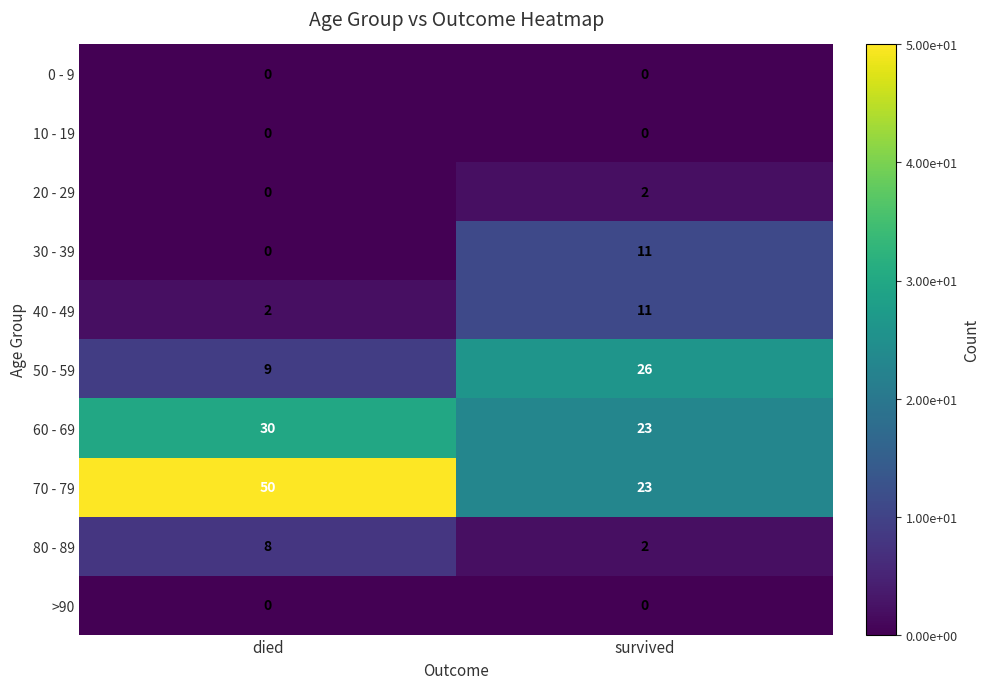

List the labels in order of 60 - 69 value, smallest first.

survived, died